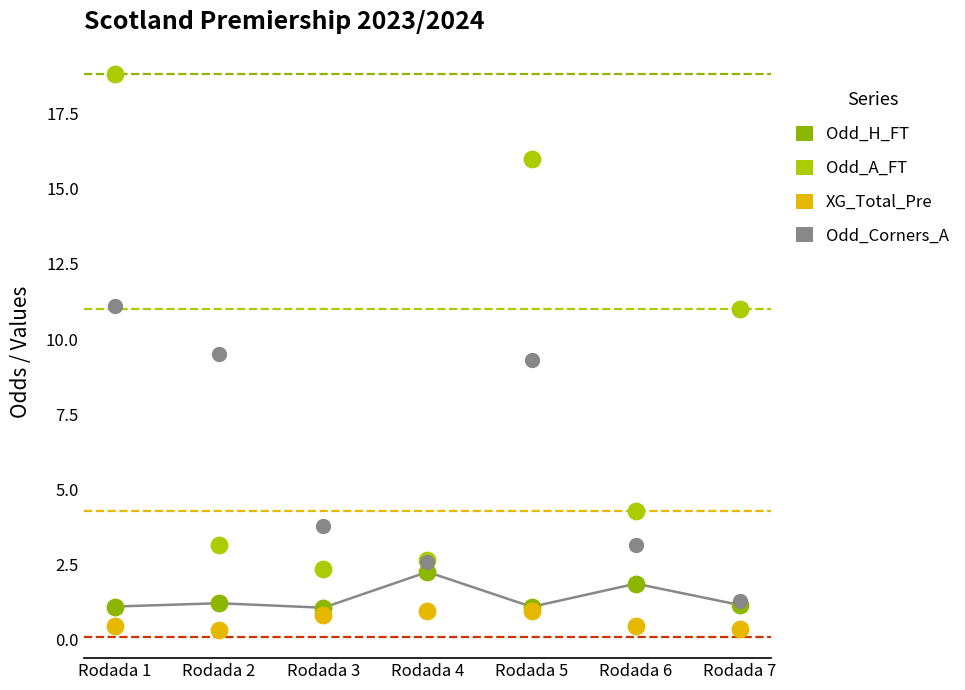

In the Odd_Corners_A series, what Y value is closest to 6?

3.8